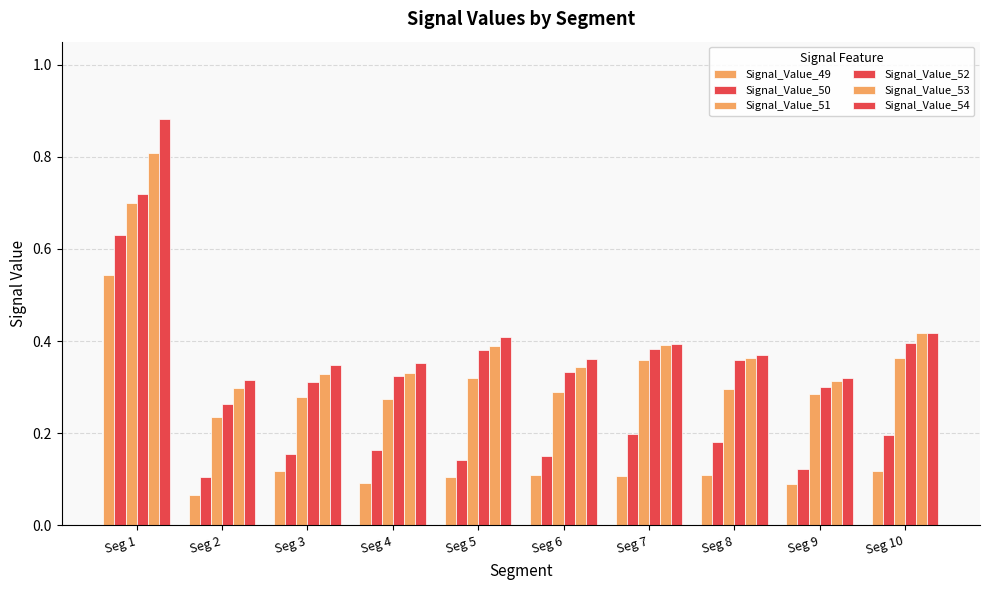

How many groups of bars are there?

10